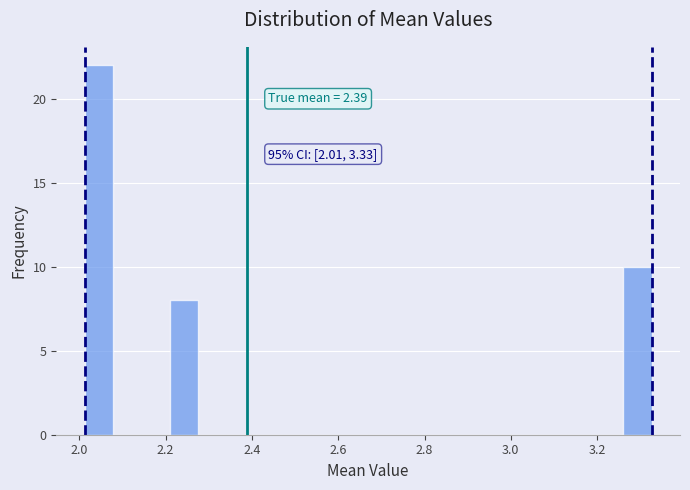

Read against the x-axis, roughly where is the centre of the tallest bar?

2.04